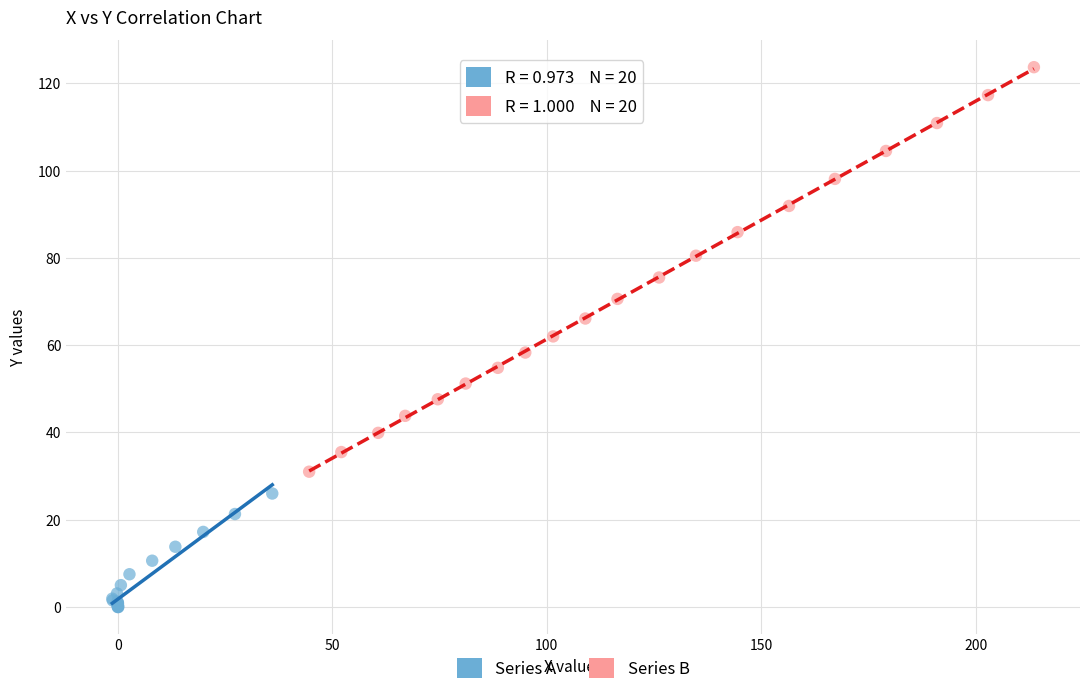

Which series reaches the minimum Y coordinate?

Series A